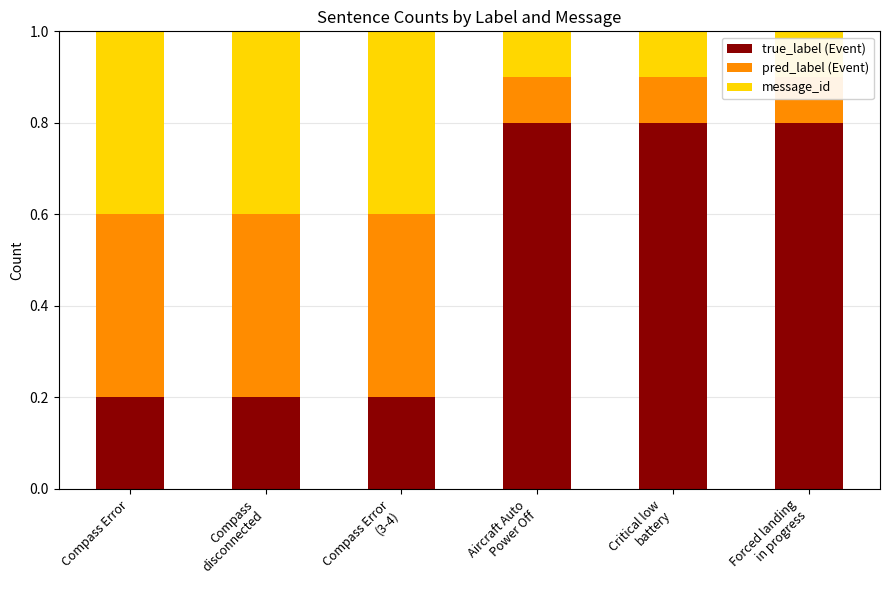

What position from the left is Aircraft Auto
Power Off?

4